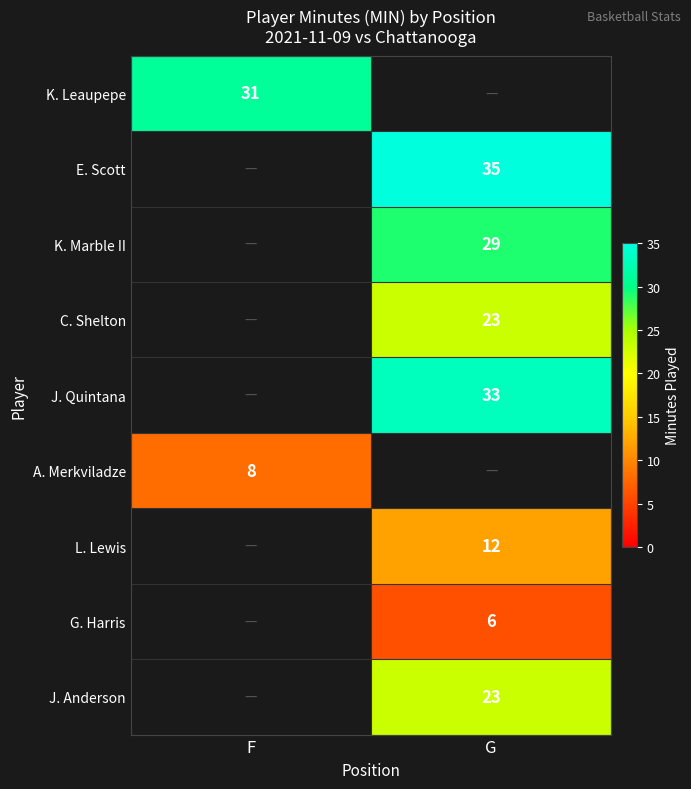

At how many categories does at least one series exceed 18?

2